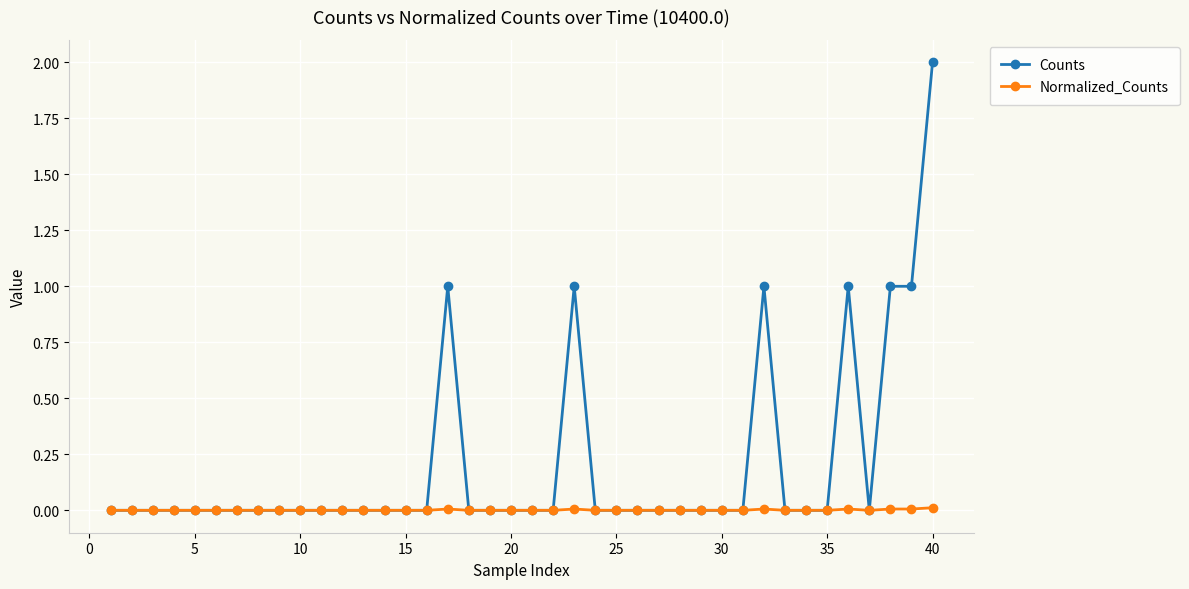

What is the difference between the maximum and second lowest values in the Counts series?

2.0